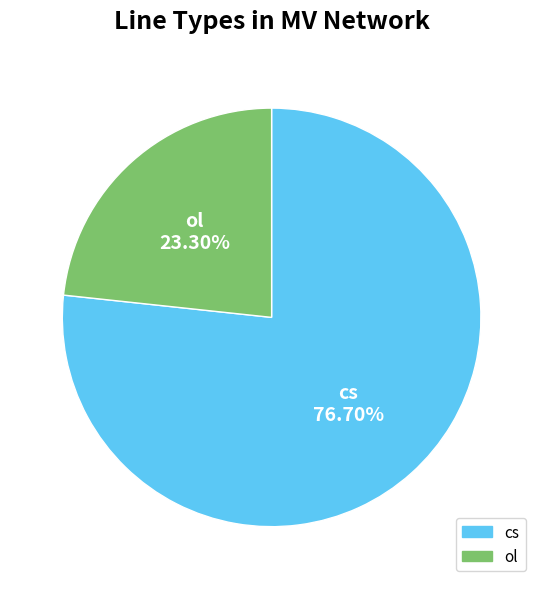

Count the number of slices in the pie.

2